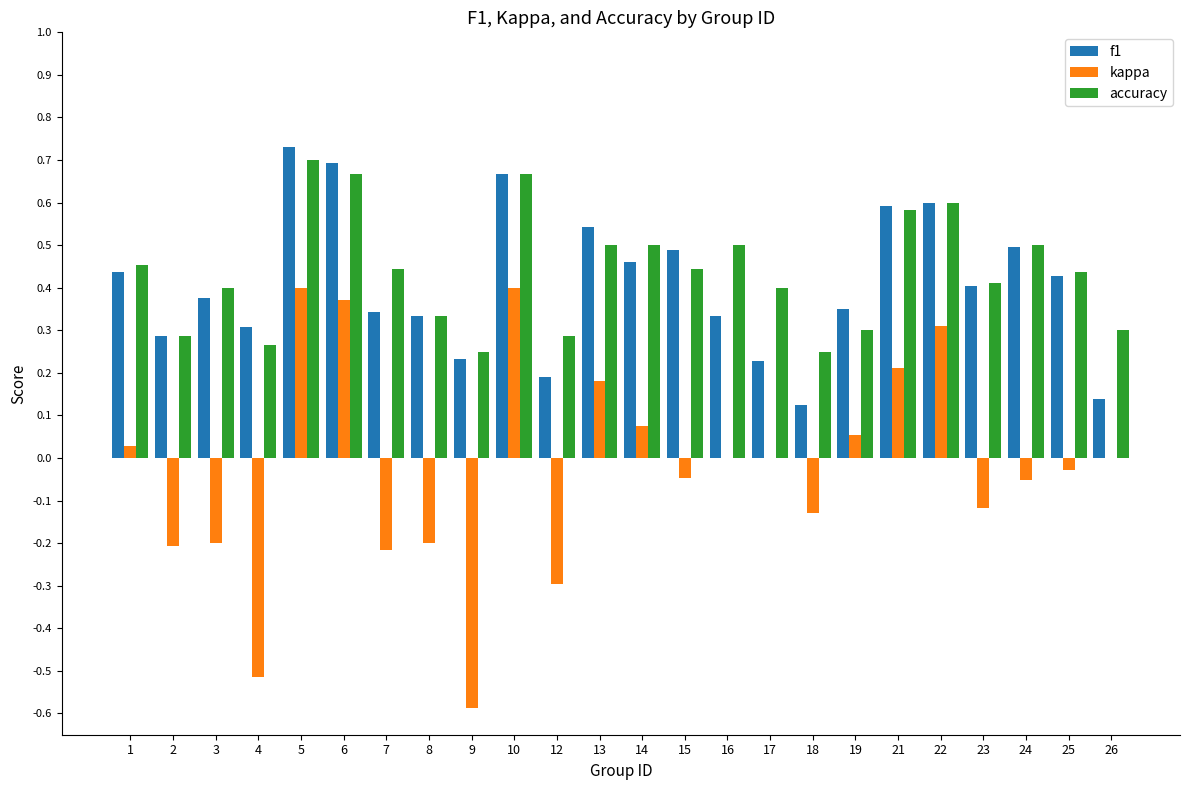

Which category has the highest value across all series?

5